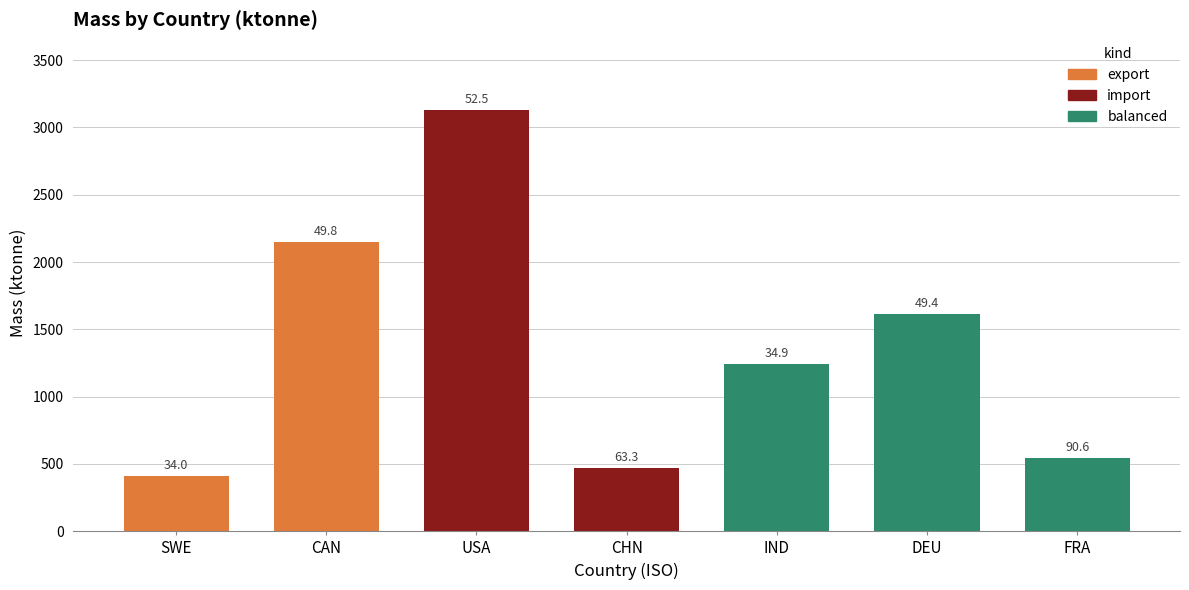

Reading left to right, what are all the values shown in this chart?

411.7	2150.2	3129.0	468.7	1245.1	1611.5	542.0